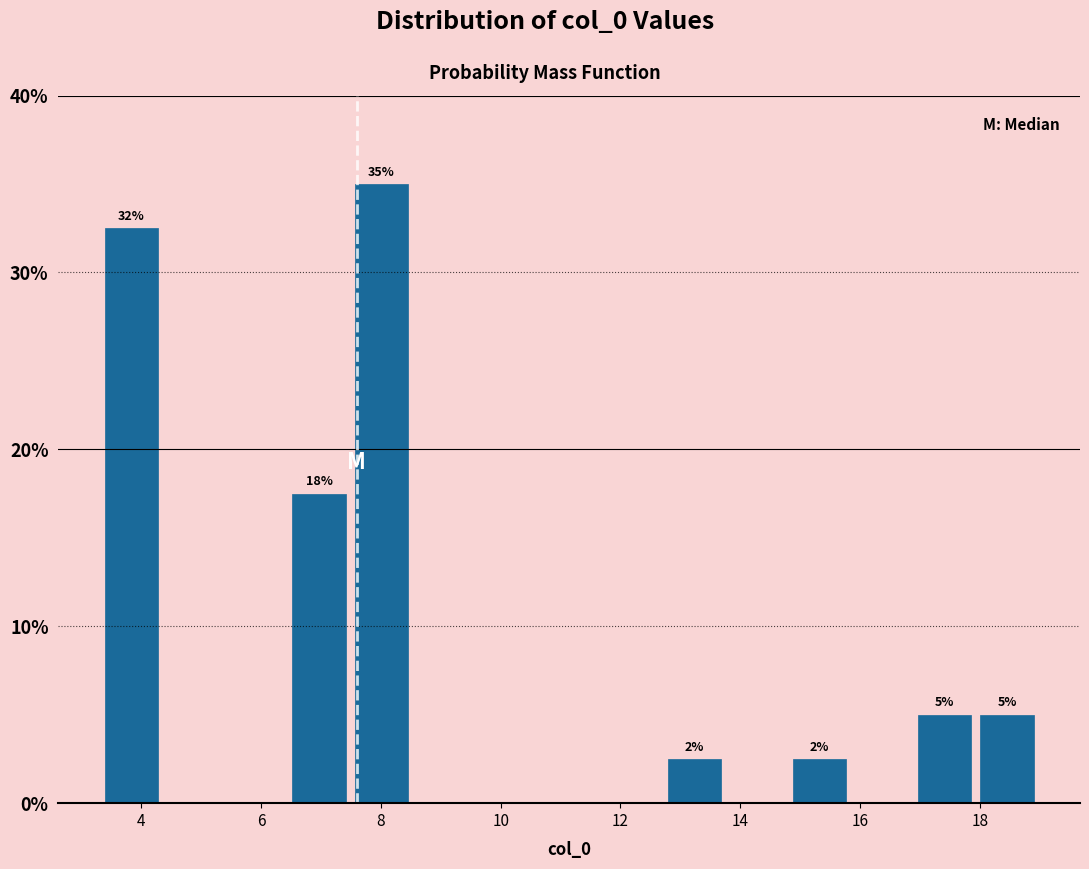

Over which range of the x-axis is the bar tallest?

7.4 to 8.6